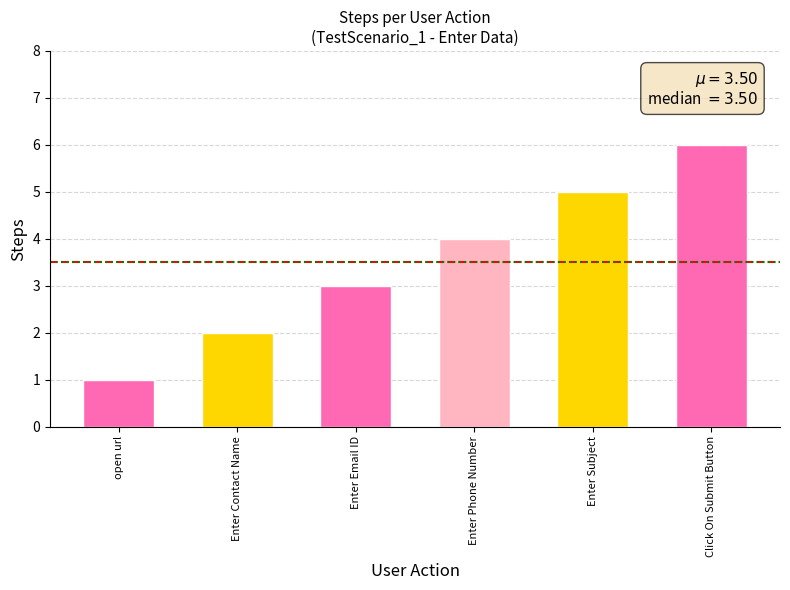

The value at Enter Contact Name is 2. True or false?

True